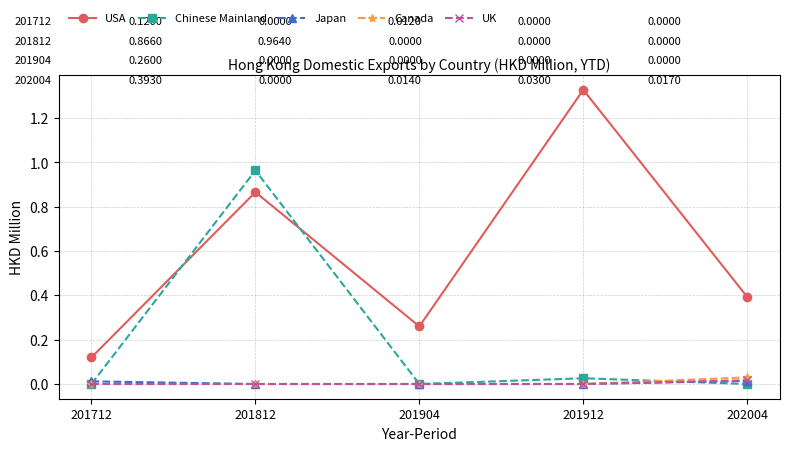

What is the difference between the highest and lowest values at 202004?

0.4